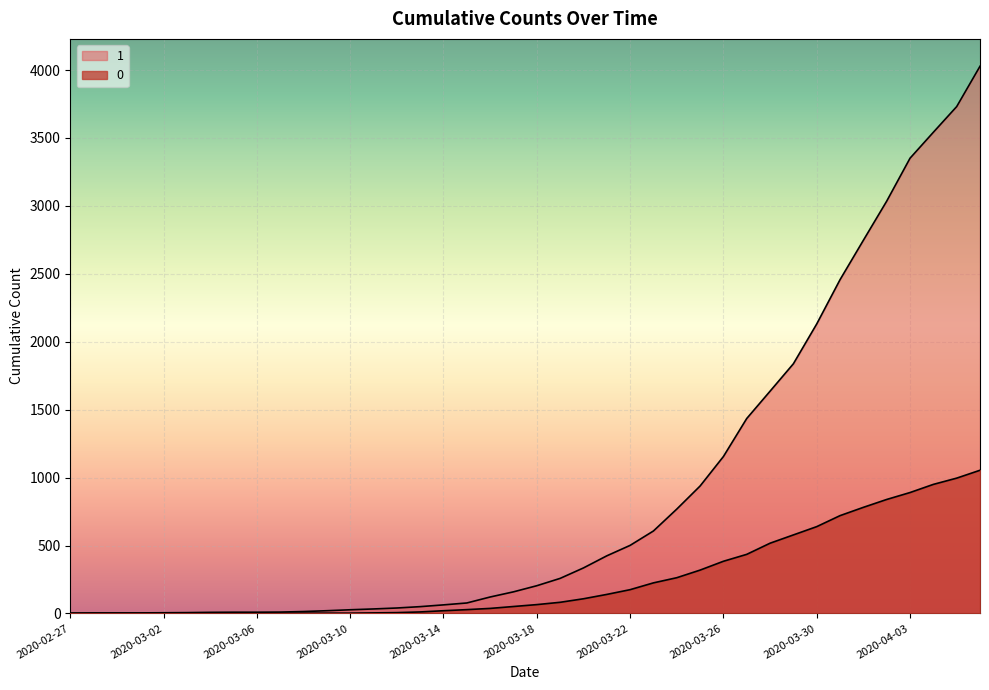

At which label does 0 first exceed 65?

2020-03-19